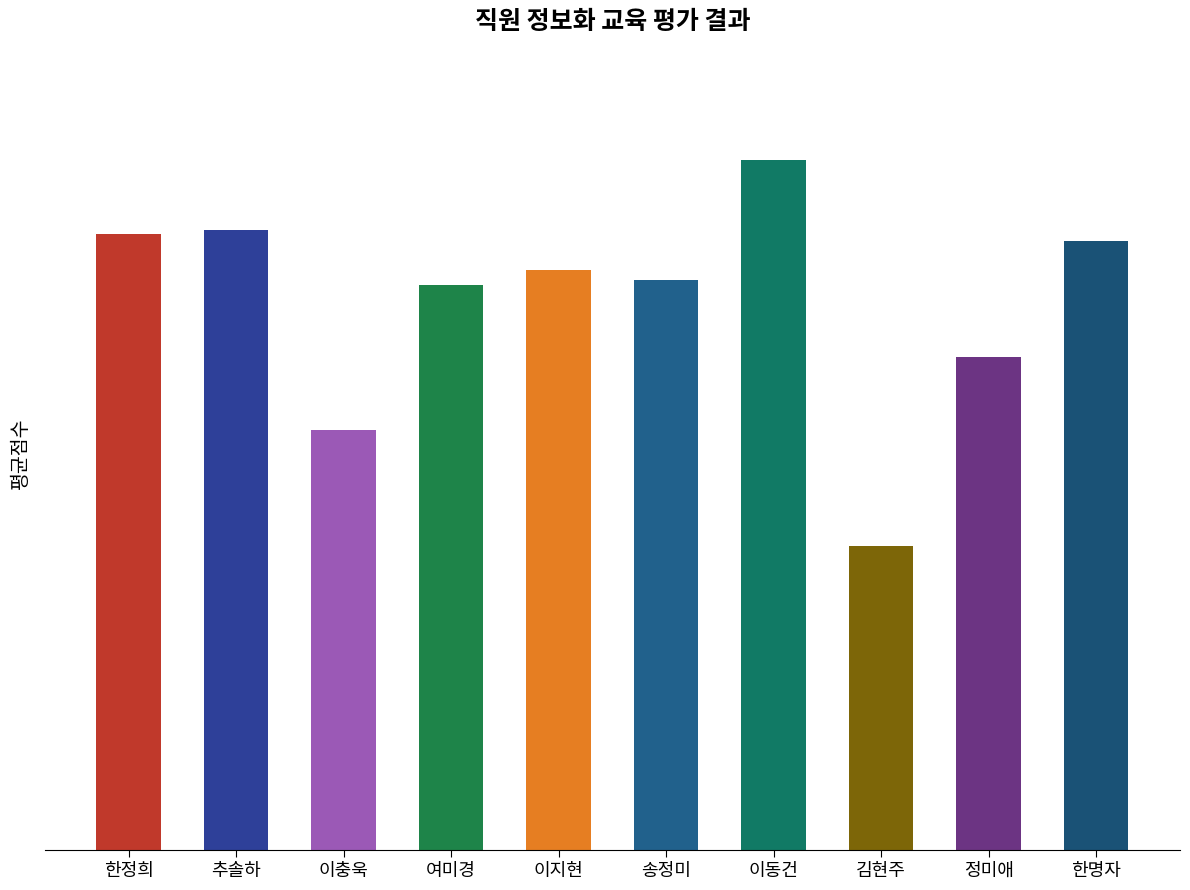

Reading right to left, transcribe all the data shown in this chart.

84.0	68.0	42.0	95.2	78.7	80.0	78.0	58.0	85.6	85.1